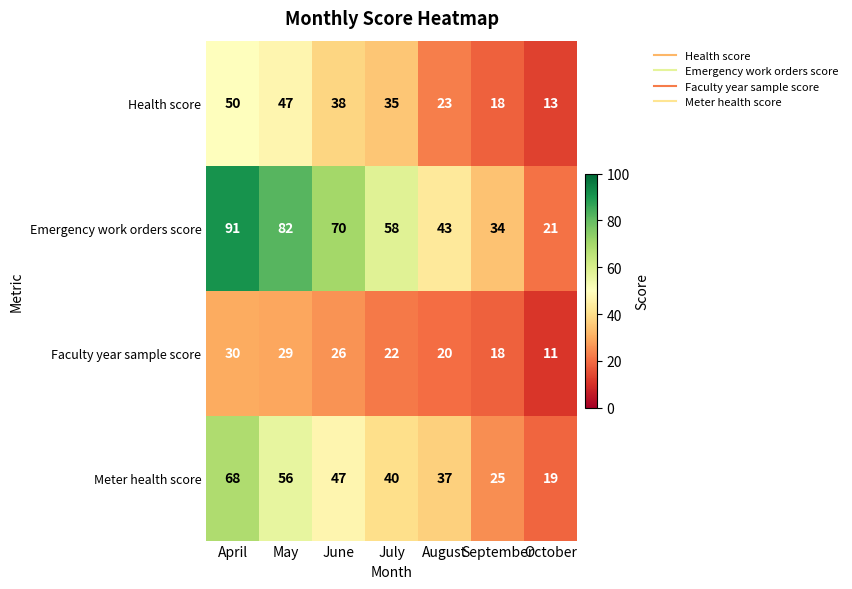

Rank the series at August from lowest to highest value.

Faculty year sample score, Health score, Meter health score, Emergency work orders score